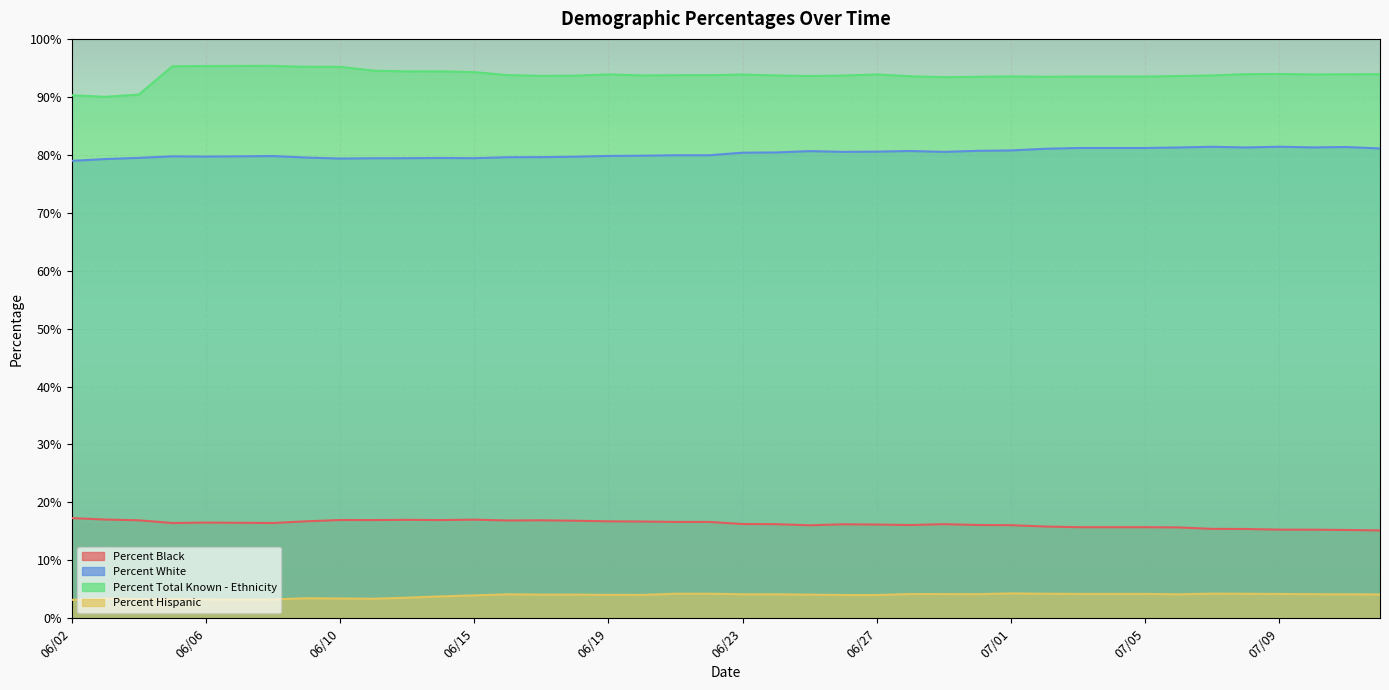

Which series changed the most between 06/22 and 06/26?

Percent White